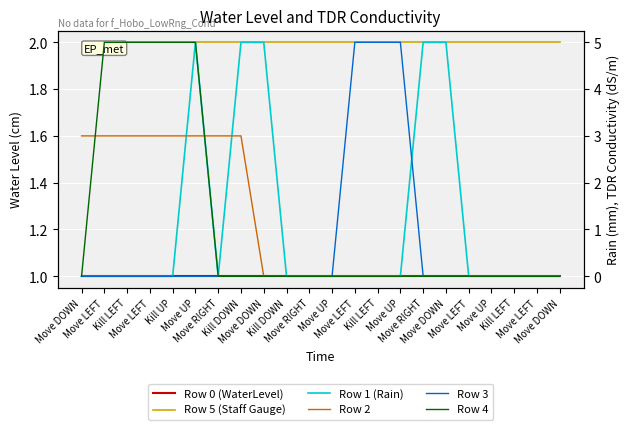

After their last crossing, which series has the higher values: Row 5 (Staff Gauge) or Row 3?

Row 5 (Staff Gauge)